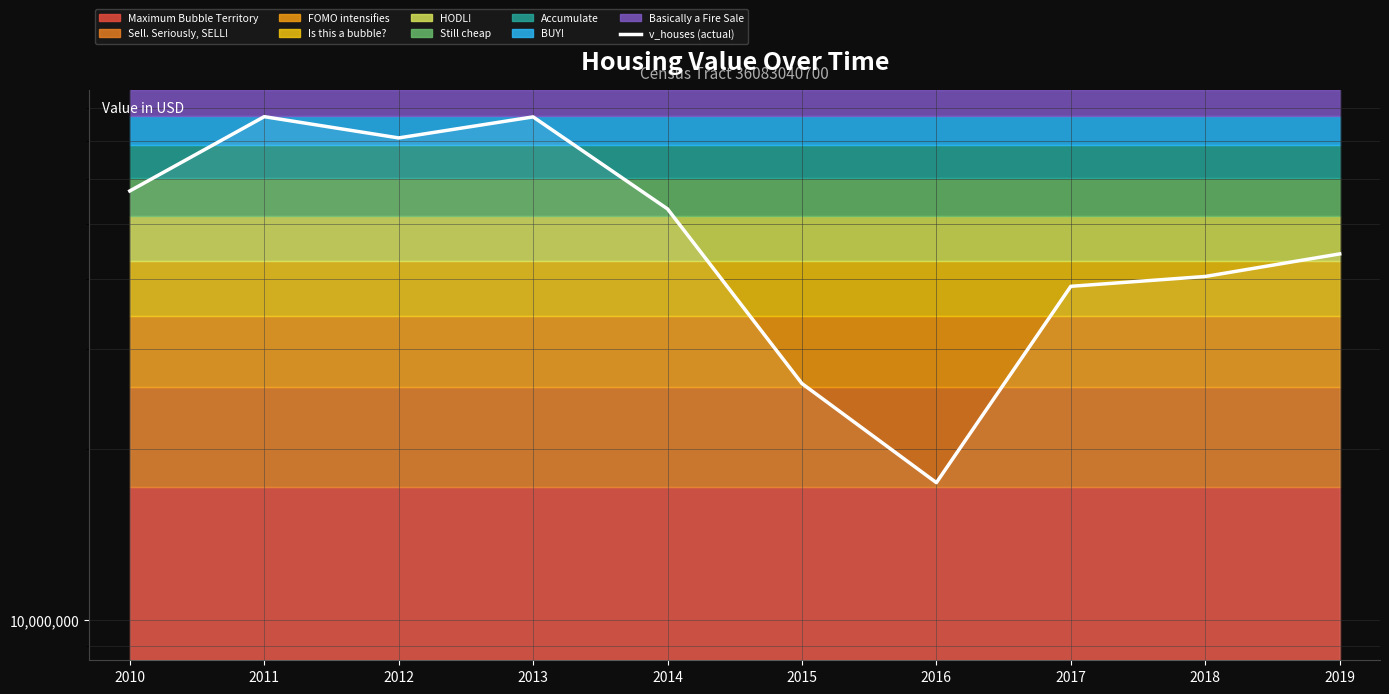

Where does the data first go above 53134400?

2010